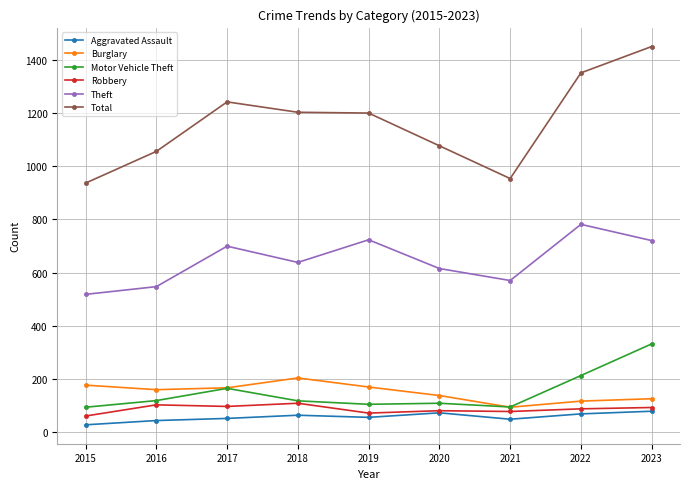

Between 2017 and 2021, which series saw the biggest shift?

Total